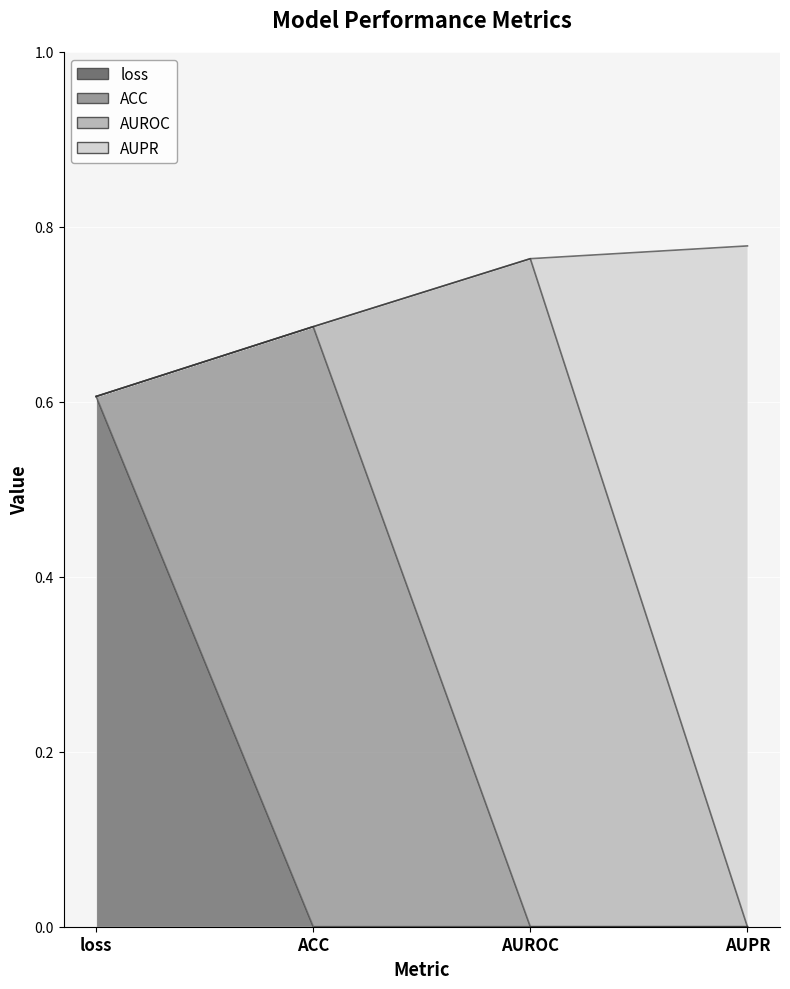

What is the label of the 2nd point from the right?

AUROC